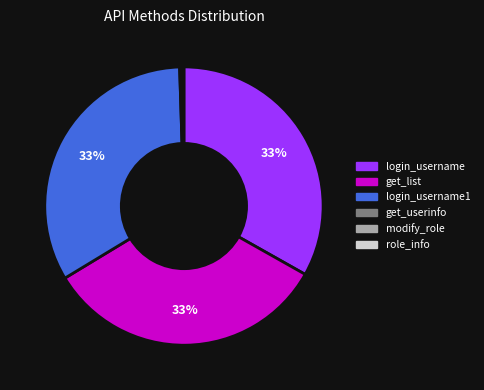

Combined, do login_username1 and get_list account for over 50%?

Yes